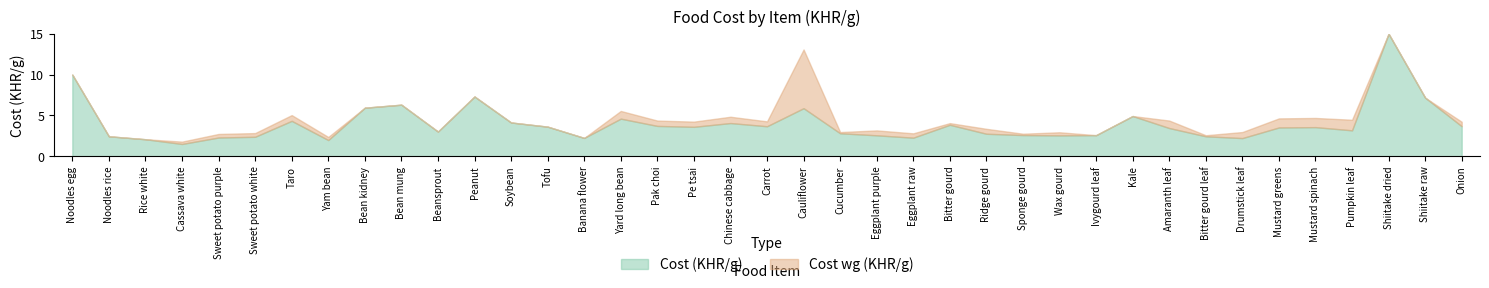

What is the sum of the Cost (KHR/g) values at Sweet potato white and Bean mung?

8.7